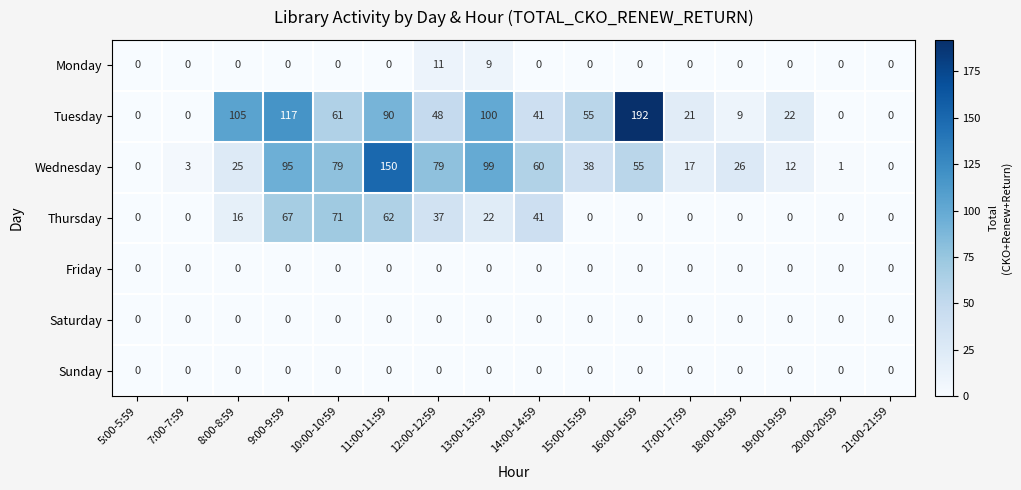

Which label corresponds to the largest value in the chart?

16:00-16:59